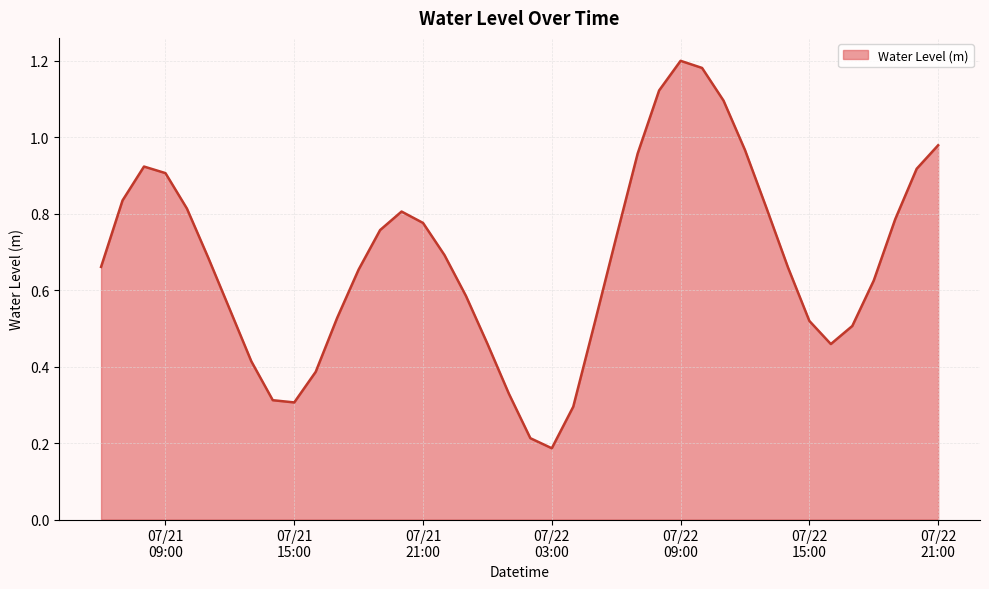

What is the greatest value displayed?

1.2